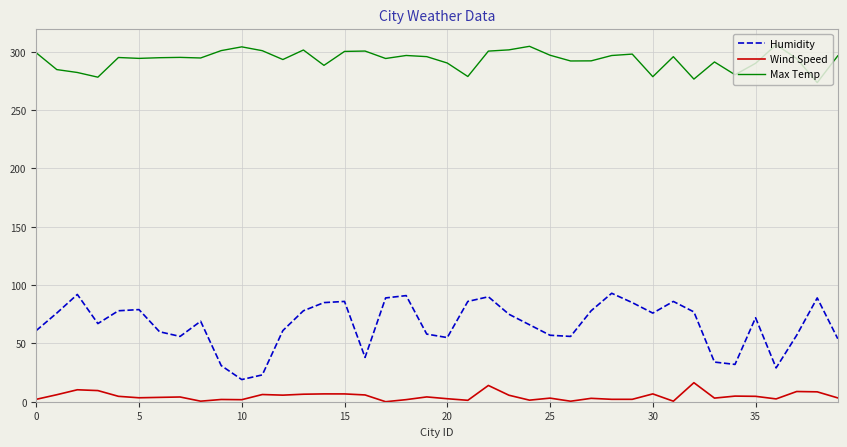

Rank the series by their average value, from lowest to highest.

Wind Speed, Humidity, Max Temp